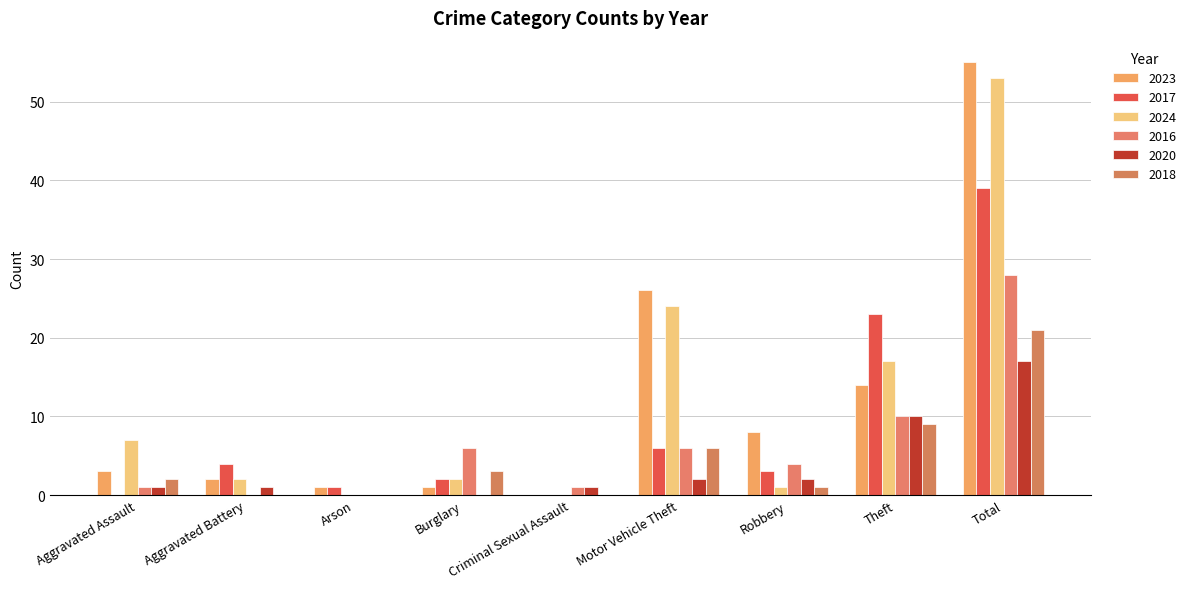

Which category has the lowest value in the 2016 series?

Aggravated Battery